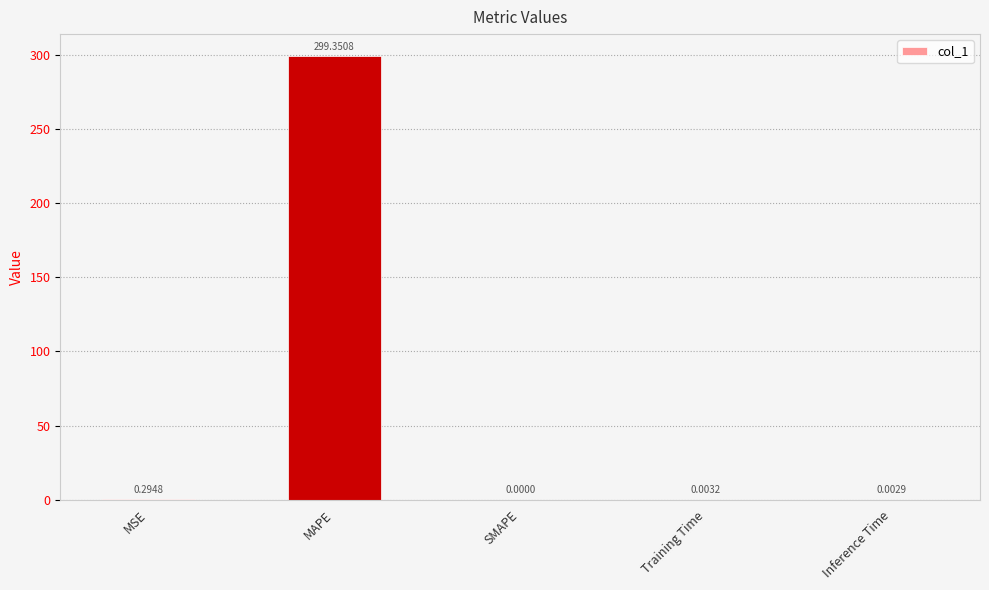

Between Inference Time and SMAPE, which is larger?

Inference Time